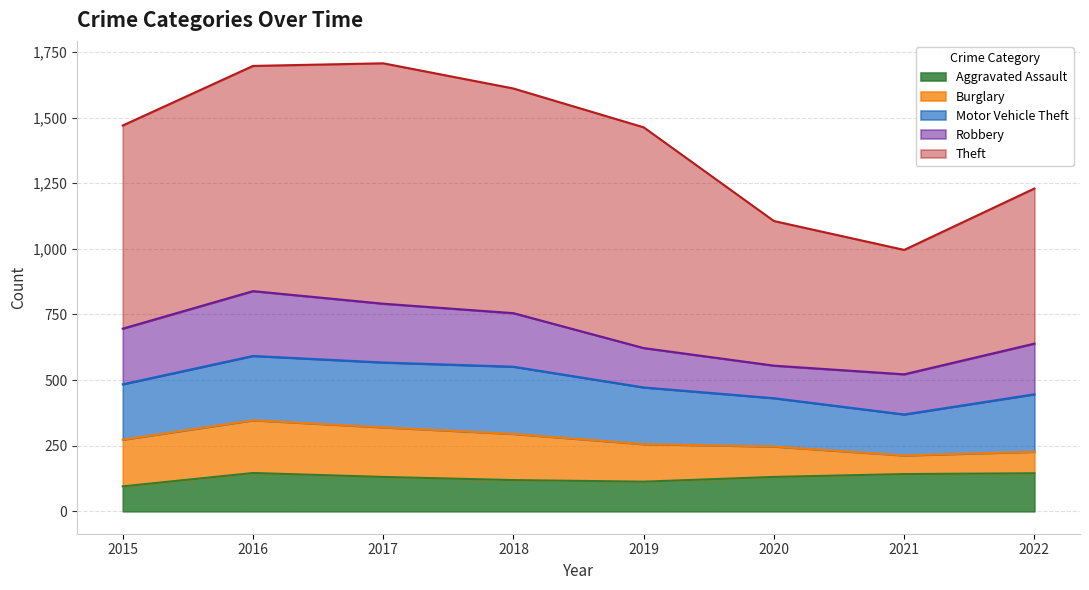

What is the sum of all Theft values?

5861